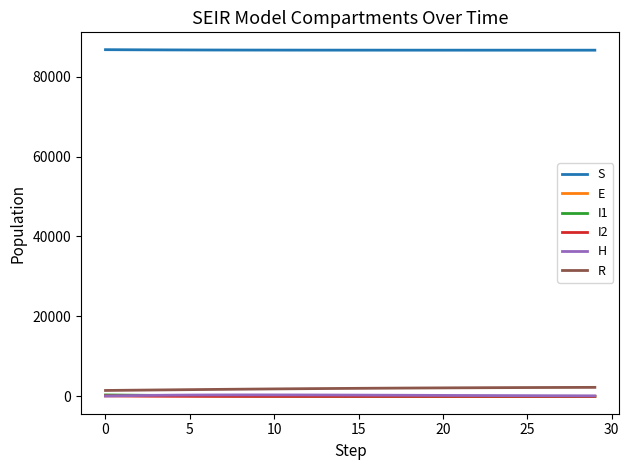

True or false: S and I1 cross at least once.

False